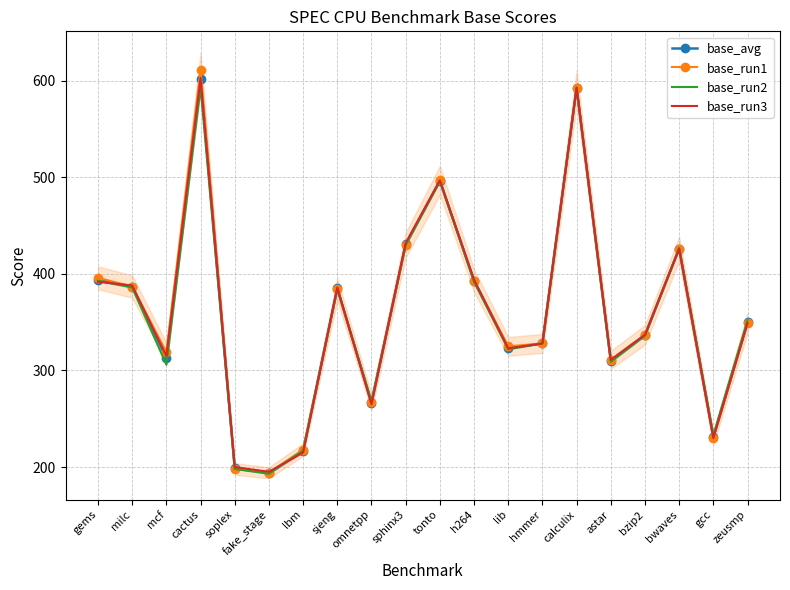

What is the value of the base_run3 point at the 13th from the left?

323.0